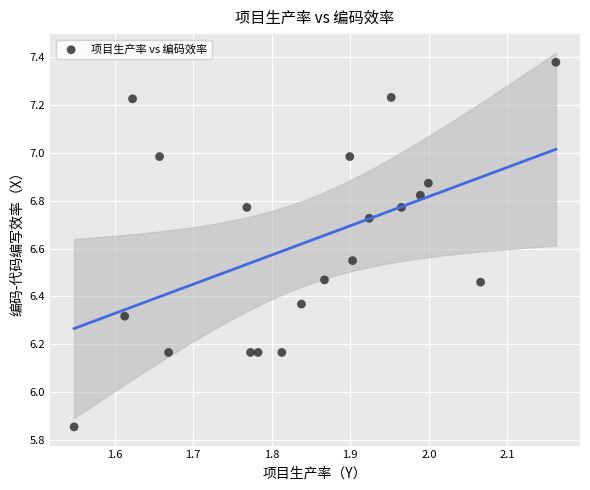

What is the range of Y values (max minus min)?

1.5